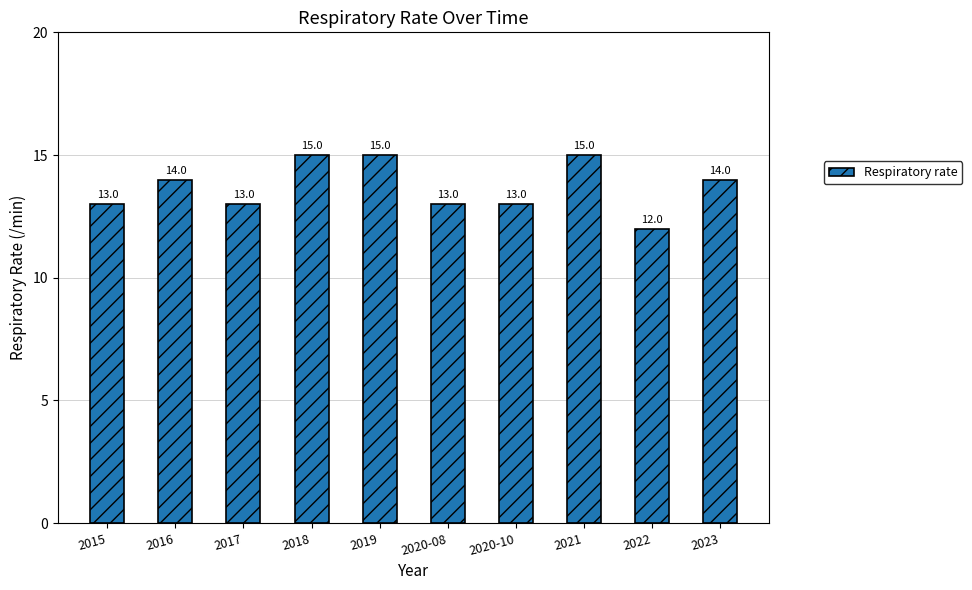

How many values are between 13 and 15?

9